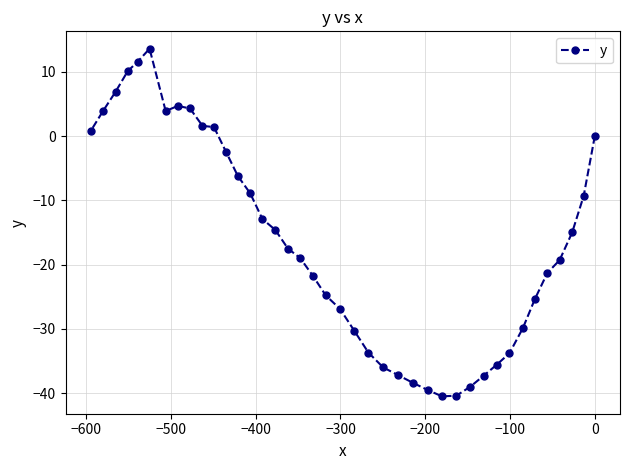

What is the value of the 29th point from the left?

-40.4